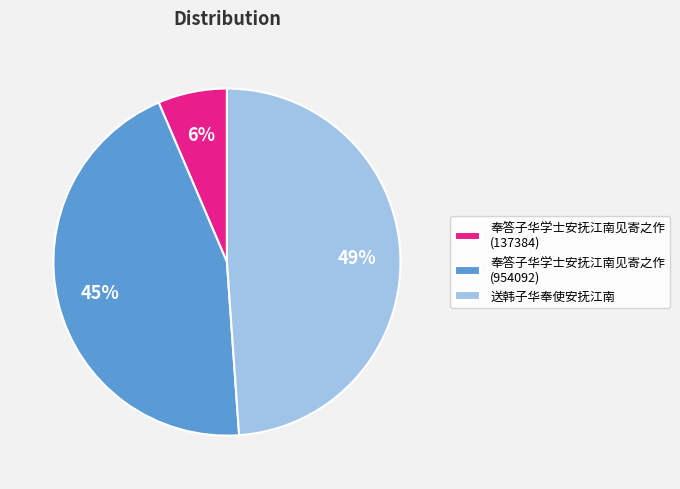

Between 奉答子华学士安抚江南见寄之作 (954092) and 奉答子华学士安抚江南见寄之作 (137384), which is larger?

奉答子华学士安抚江南见寄之作 (954092)